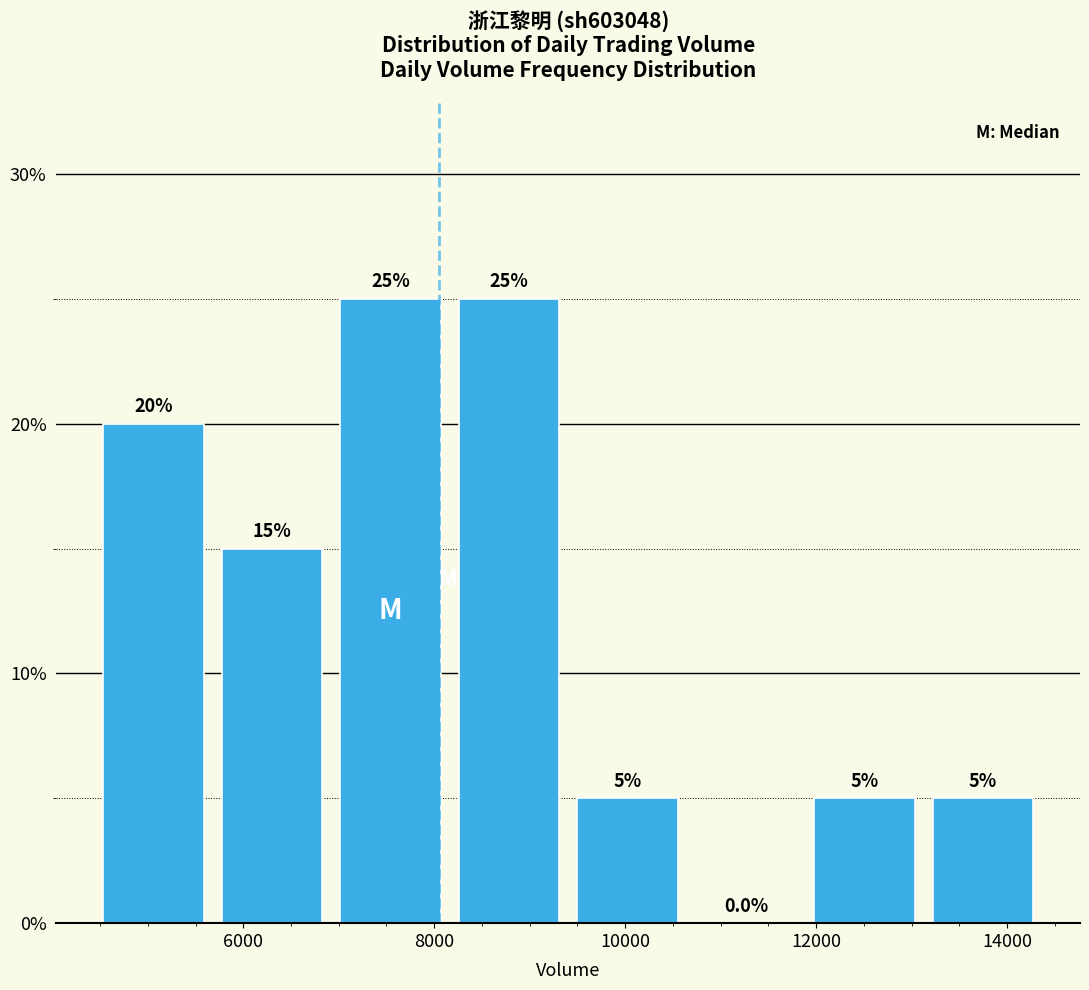

How tall is the bar that spans 11800 to 13200 on the x-axis? The bar edges are not printed on the chart, so give them approximately, as read against the axis.

5.0